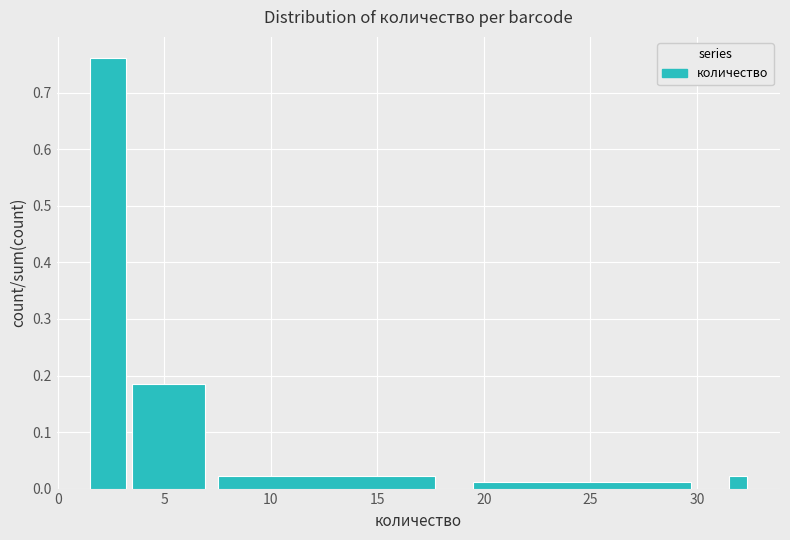

Around what value on the x-axis is the tallest bar? Give the approximate position of its centre, as read against the axis.

2.5